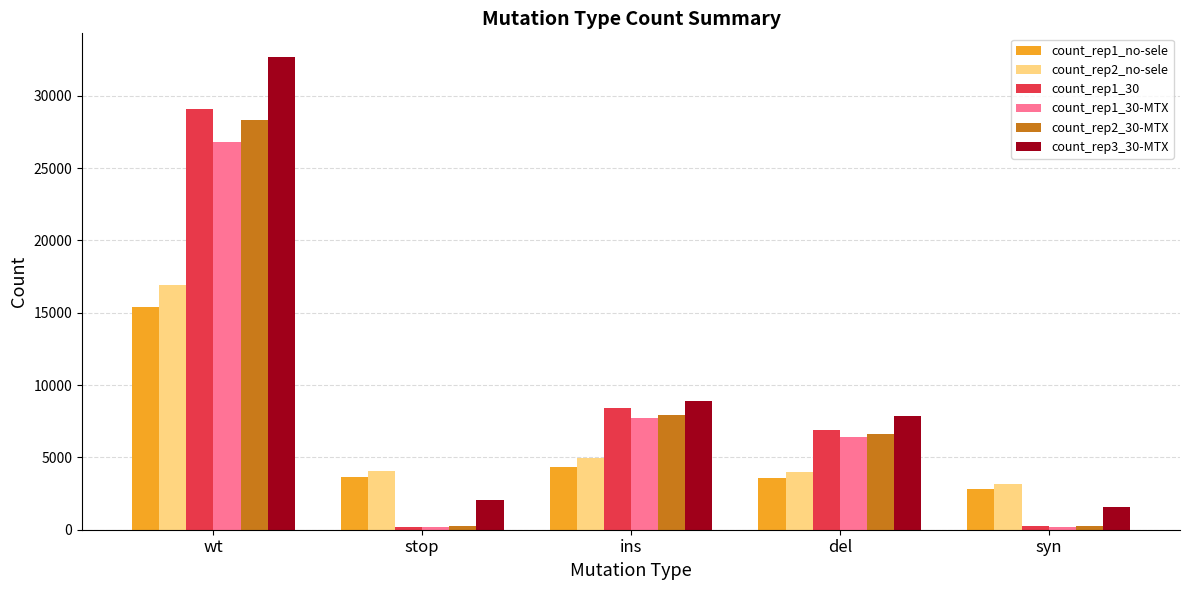

What is the average value of the count_rep3_30-MTX series?

10621